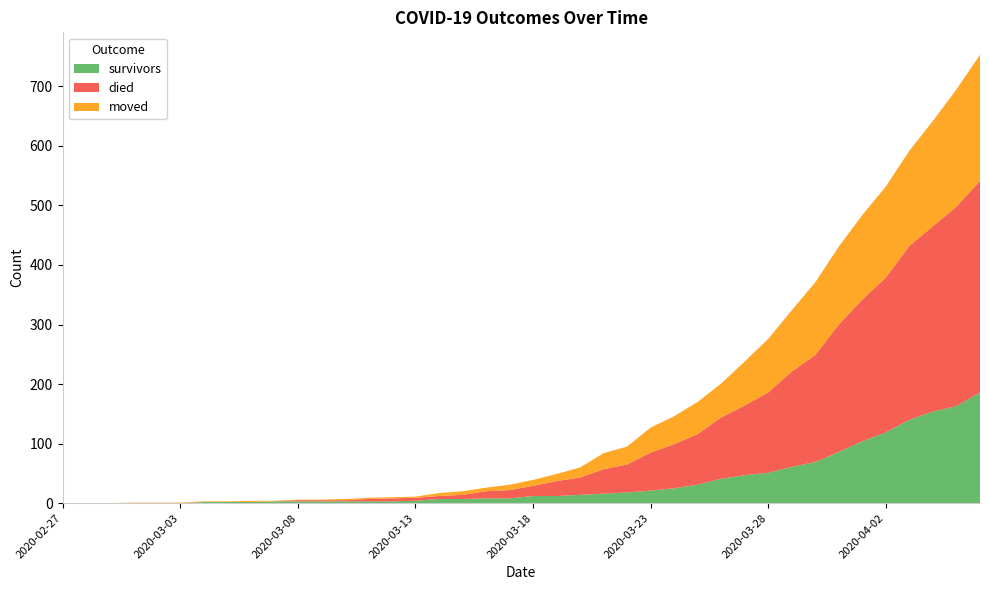

Reading left to right, transcribe all the data shown in this chart.

survivors: 0	0	0	0	0	0	2	2	2	3	3	3	3	3	3	4	7	7	8	8	12	12	14	16	18	21	25	31	41	47	51	61	69	86	104	119	140	154	163	186
died: 0	0	0	0	0	0	0	0	0	0	2	2	2	4	5	5	5	7	12	14	17	25	29	41	47	64	74	85	103	117	135	160	180	214	238	260	292	311	335	355
moved: 0	0	0	1	1	1	1	1	2	1	1	1	2	2	2	2	5	6	6	9	10	12	17	27	30	42	47	54	57	74	90	103	122	131	142	153	160	177	197	212